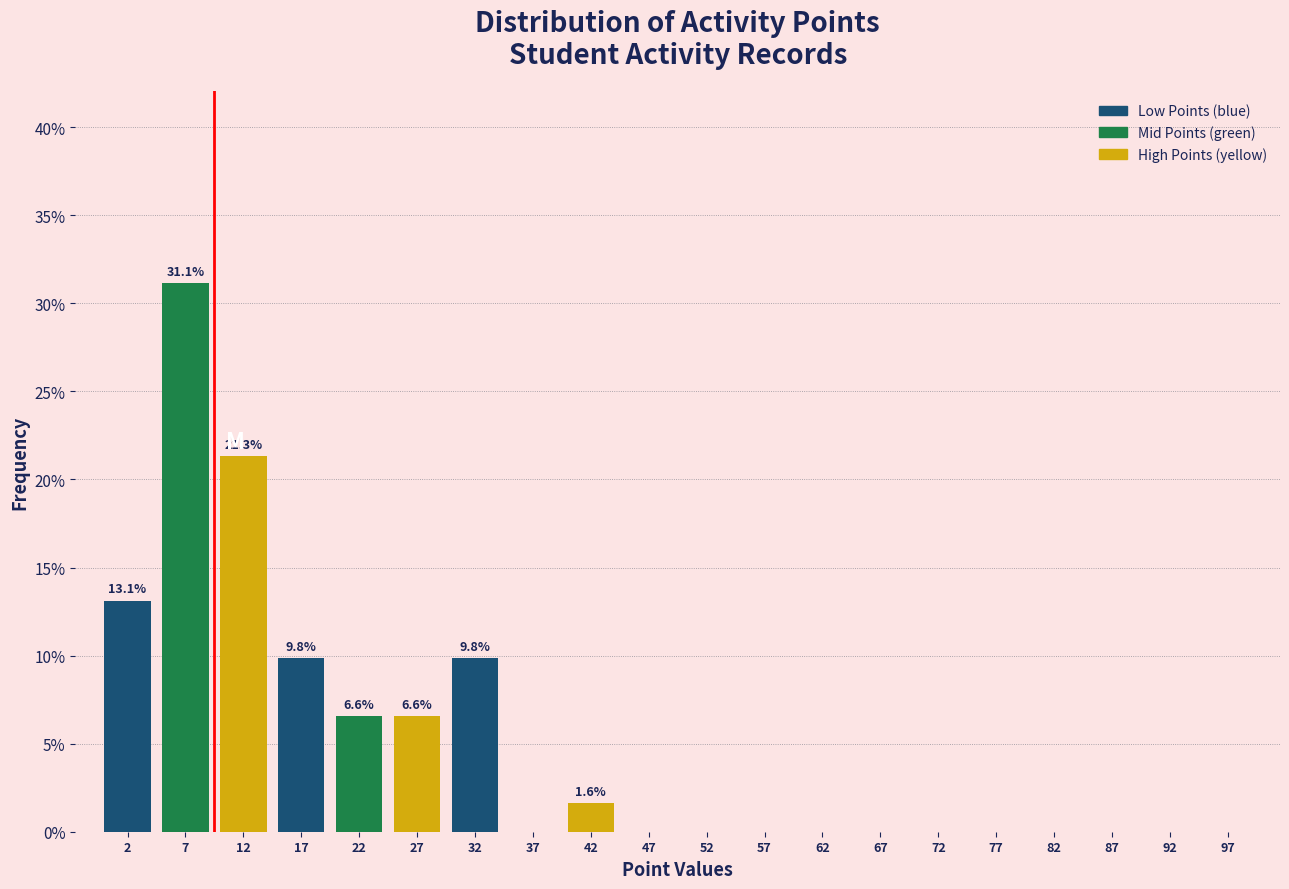

Over which range of the x-axis is the bar tallest?

5 to 10